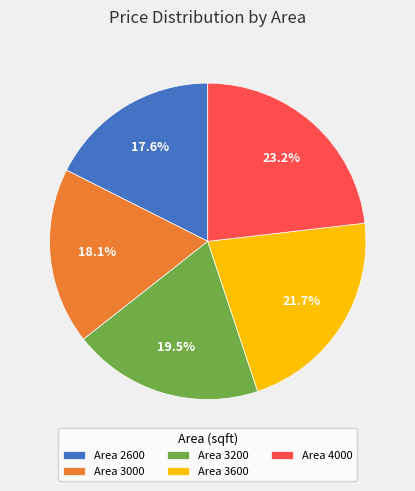

Approximately how many times larger is the value at Area 2600 compared to Area 3200?

0.9